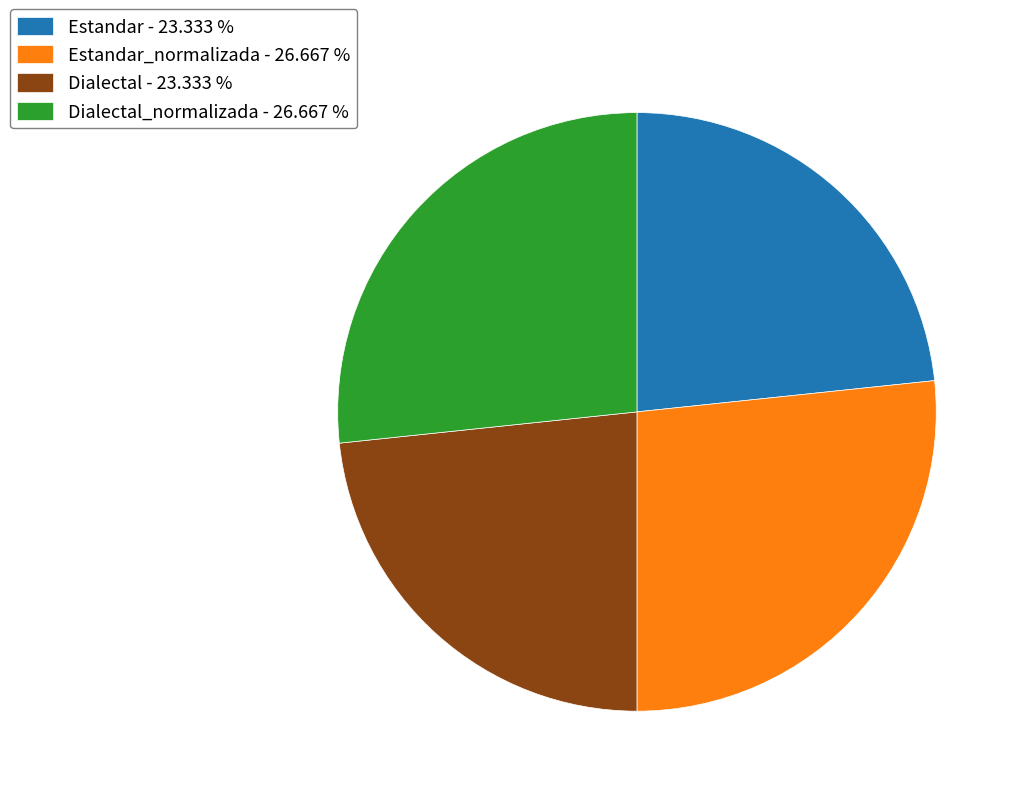

Is there any slice that represents more than half of the pie?

No